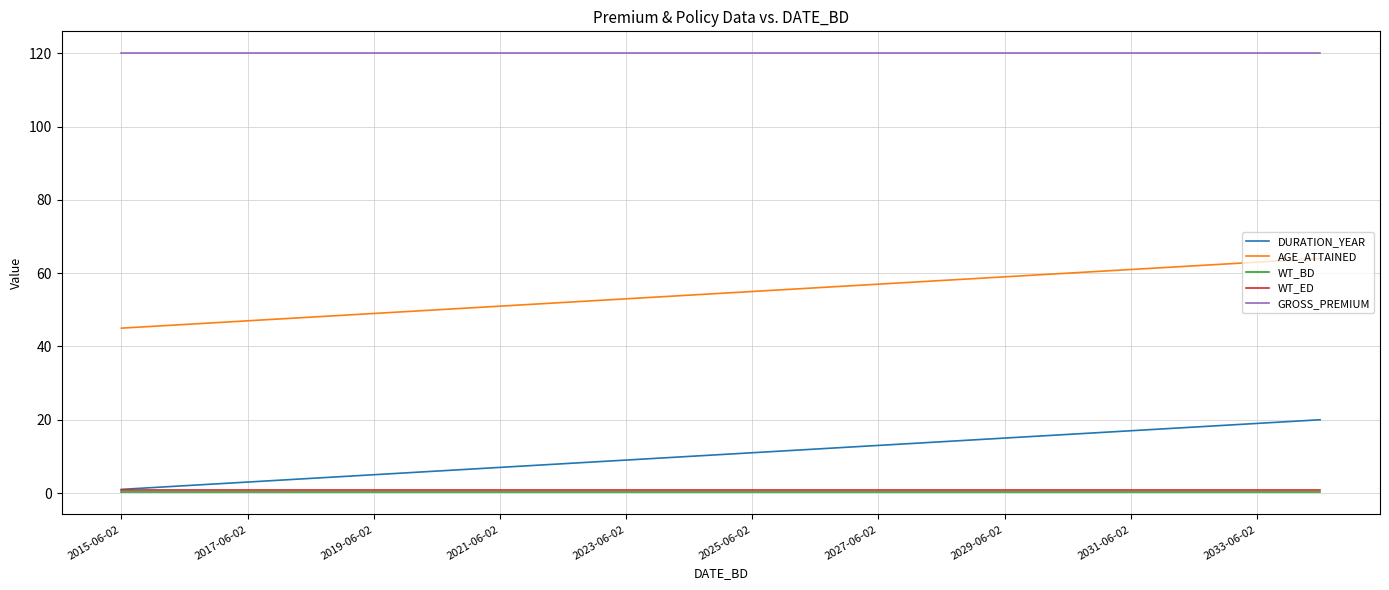

True or false: AGE_ATTAINED and DURATION_YEAR intersect in this chart.

False